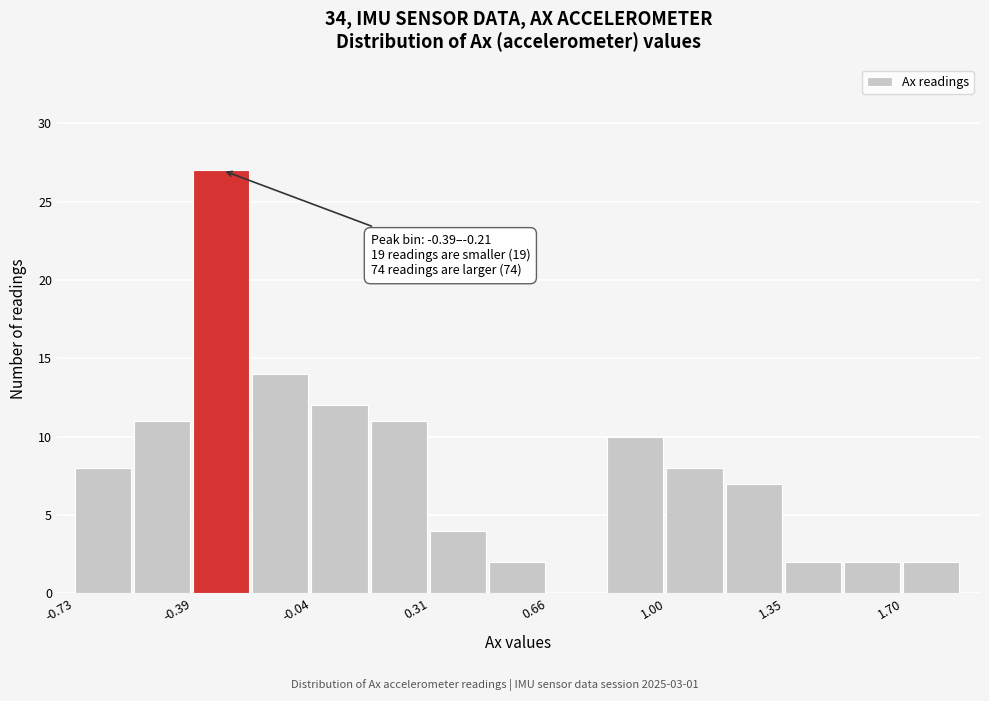

Read against the x-axis, roughly where is the centre of the tallest bar?

-0.30